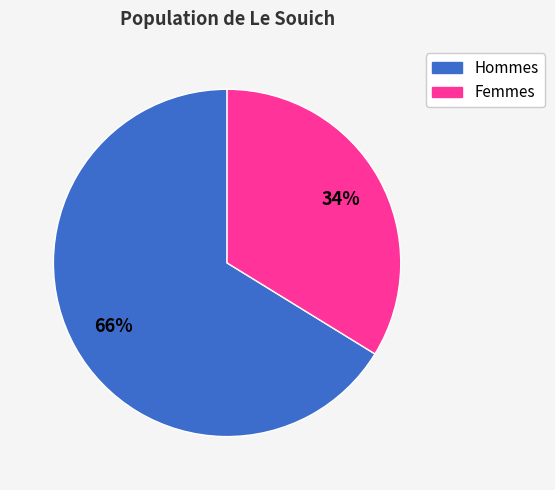

Does any single category account for the majority?

Yes